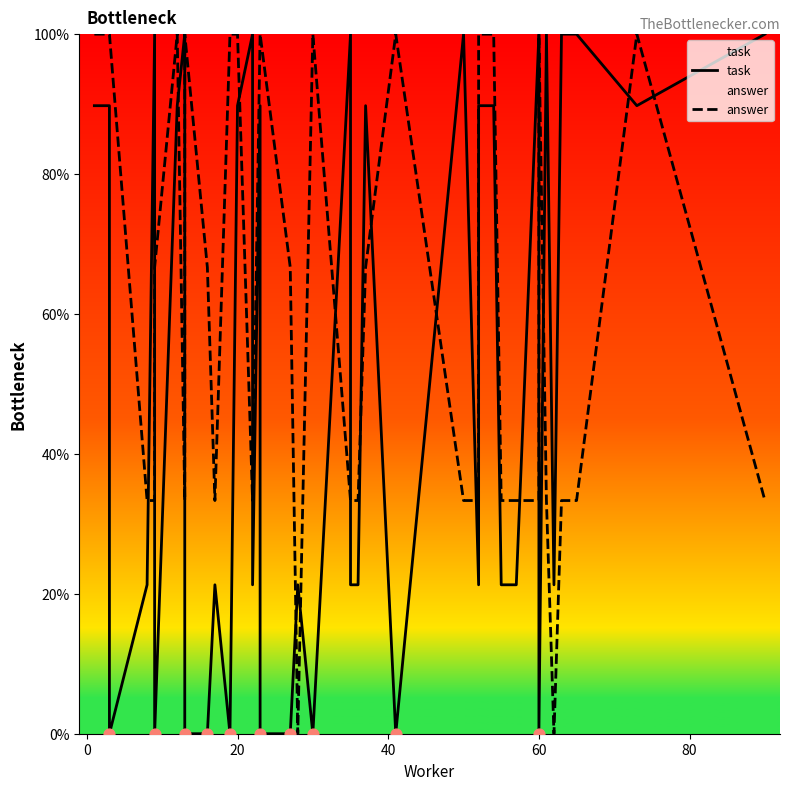

Which series has the largest Y range (max minus min)?

task